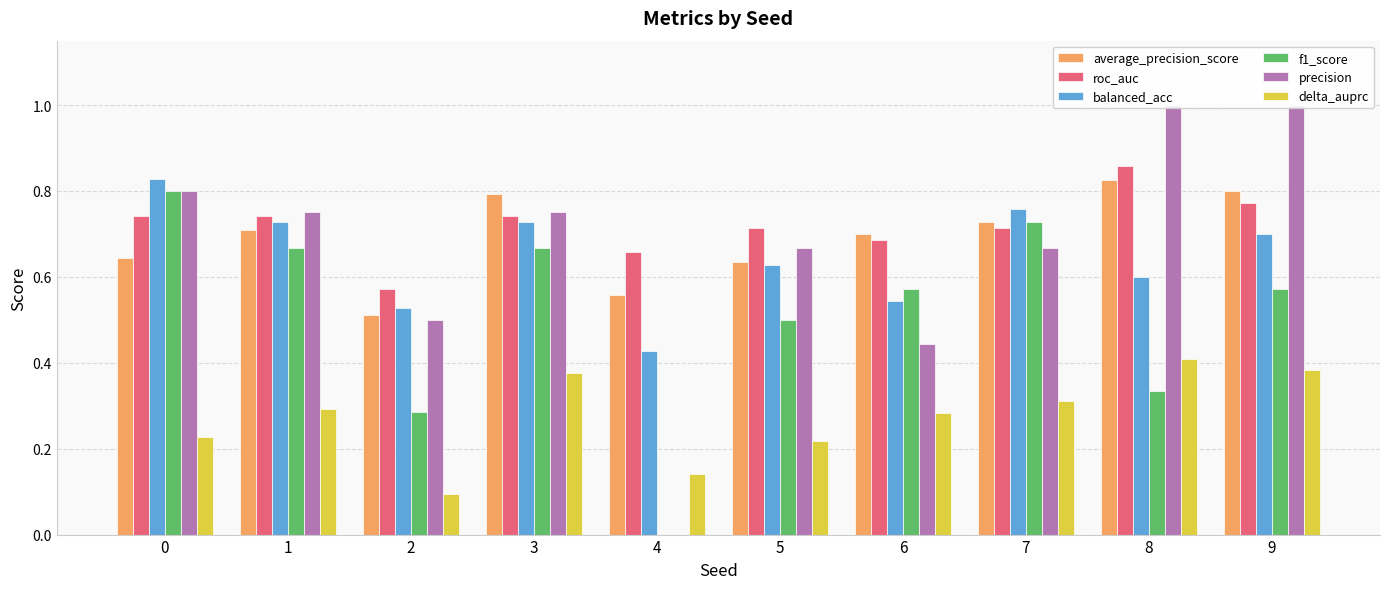

Which series has the widest spread of values?

precision